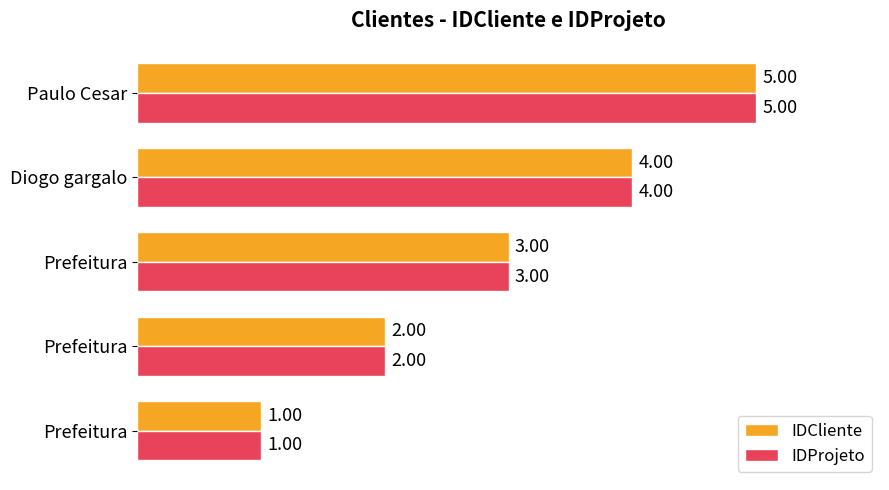

How many IDProjeto values are between 2 and 4?

3